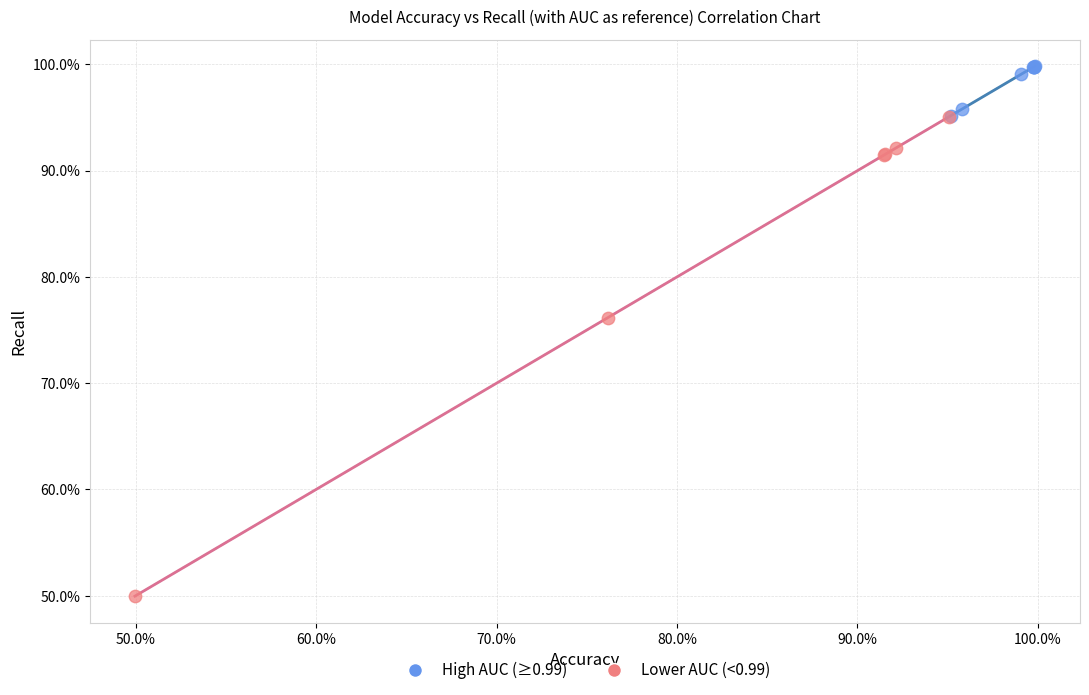

What are all the series names shown in the legend?

High AUC (≥0.99), Lower AUC (<0.99)